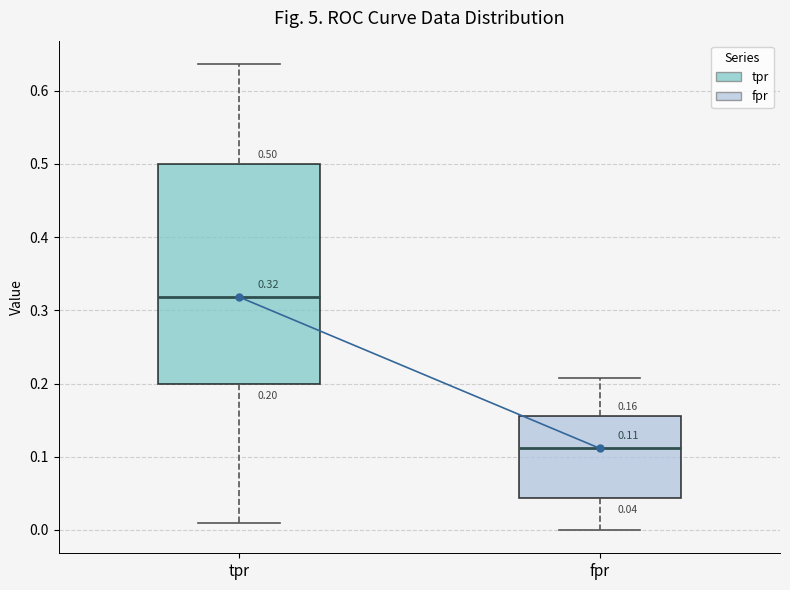

Comparing the boxes themselves (not the whiskers), which one is the tallest?

tpr